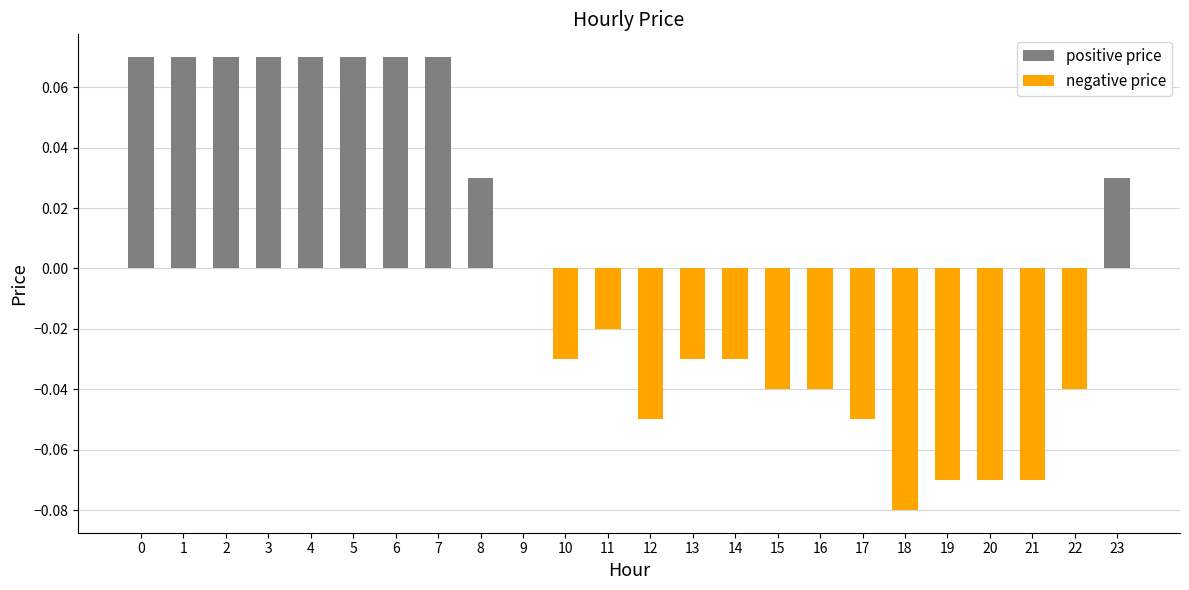

Which has a higher value, 6 or 8?

6